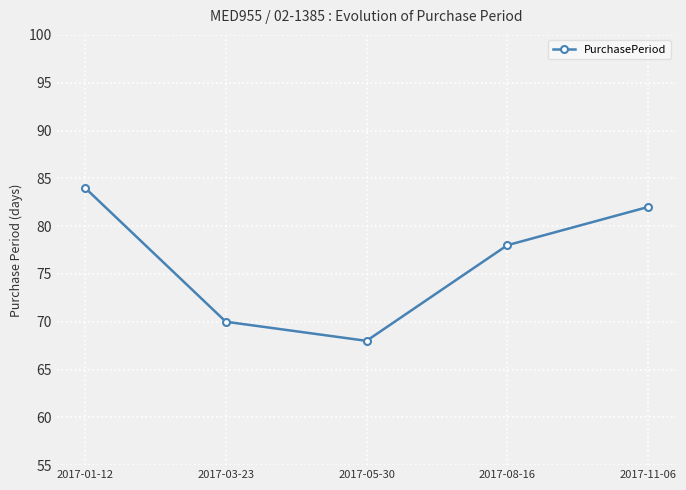

What is the difference between the values at 2017-08-16 and 2017-03-23?

8